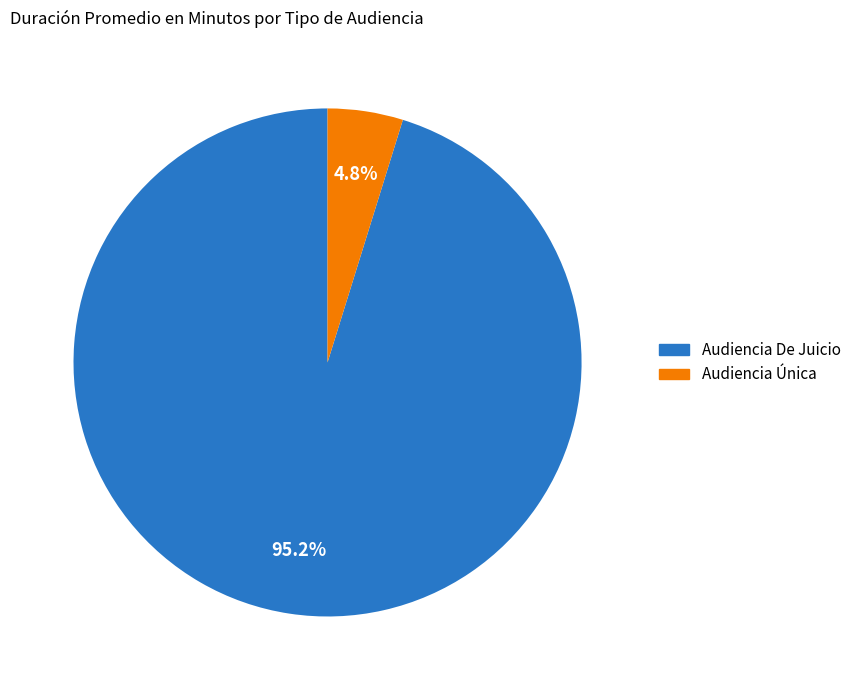

Which category has the biggest portion of the pie?

Audiencia De Juicio